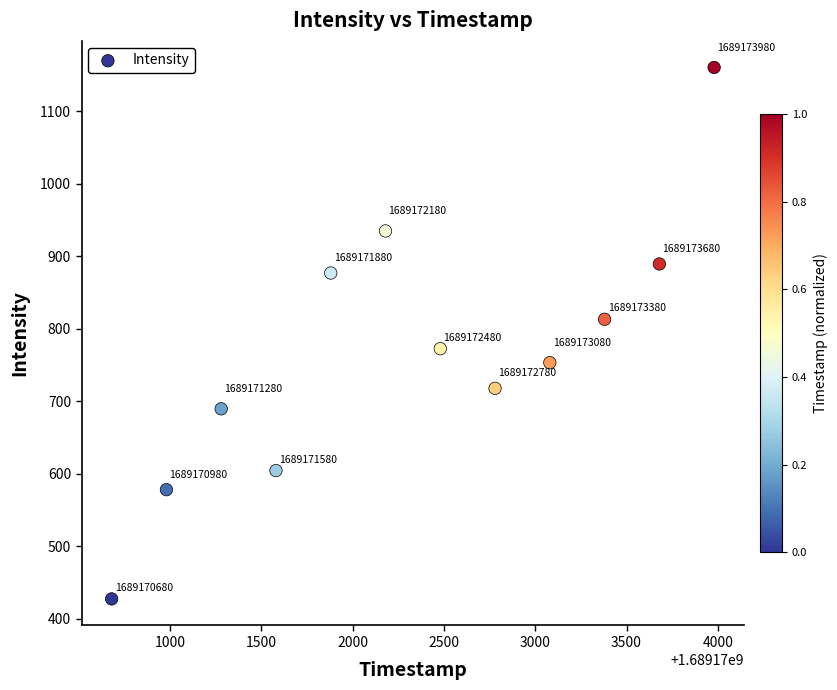

What Y value in the scatter plot is closest to 793?

812.8